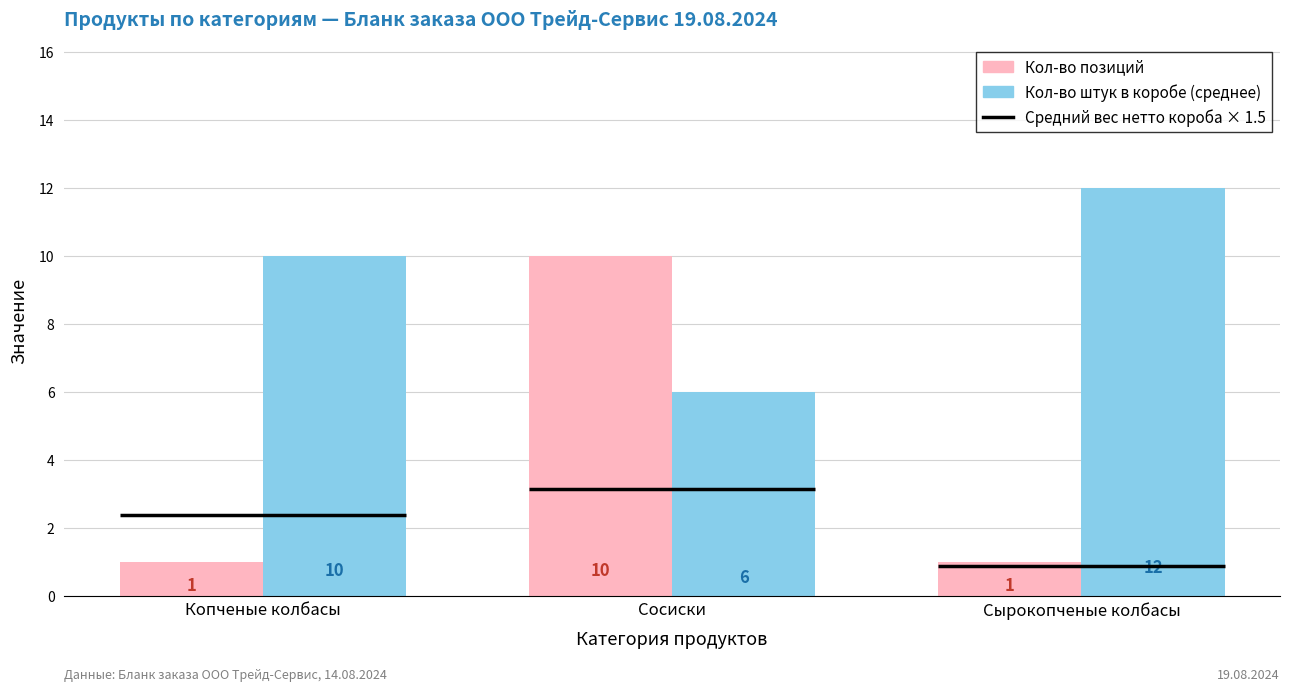

What is the difference between the highest and lowest values at Копченые колбасы?

9